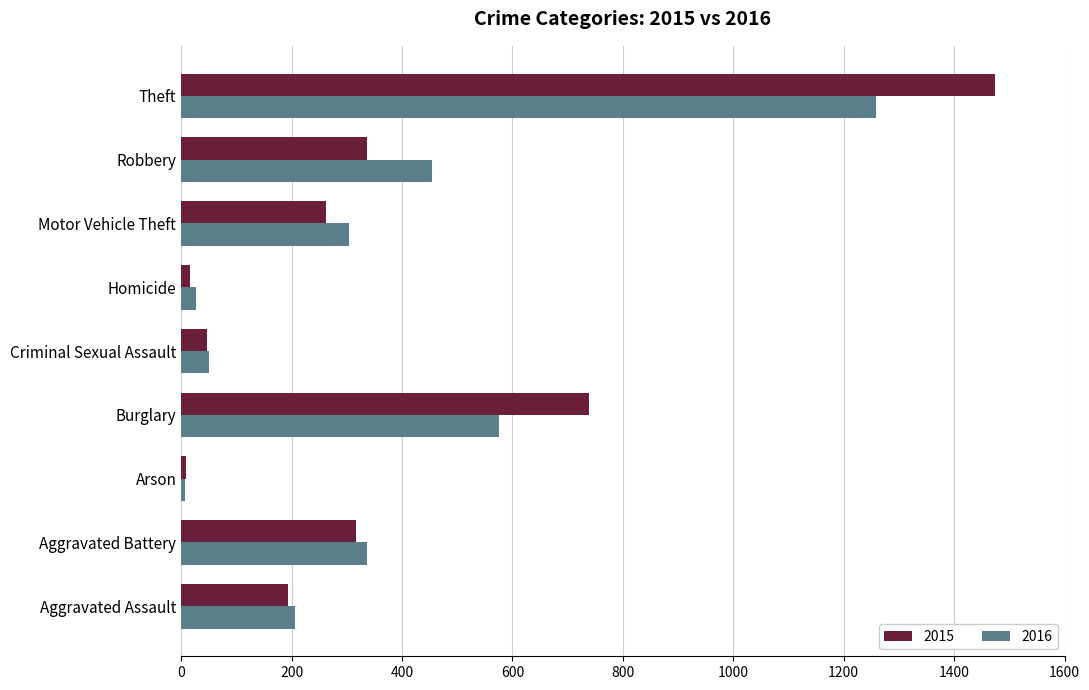

List the labels in order of 2016 value, largest first.

Theft, Burglary, Robbery, Aggravated Battery, Motor Vehicle Theft, Aggravated Assault, Criminal Sexual Assault, Homicide, Arson